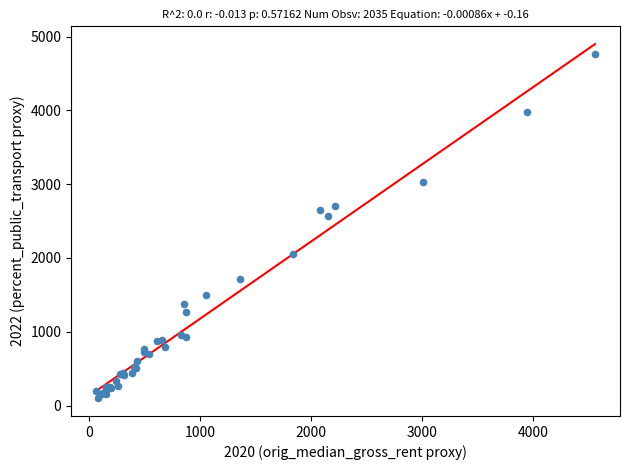

What Y value in the scatter plot is closest to 2430?

2566